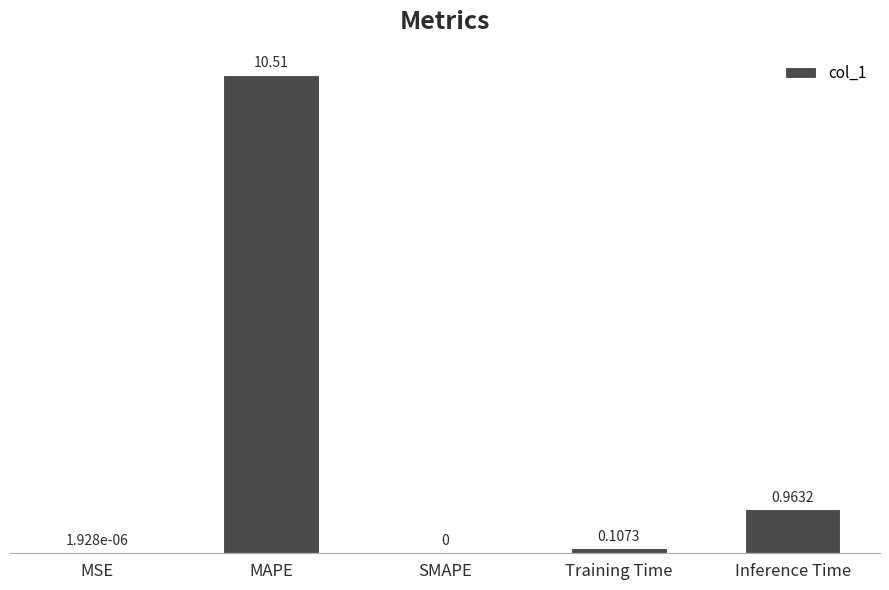

At which label is the value closest to 5?

Inference Time